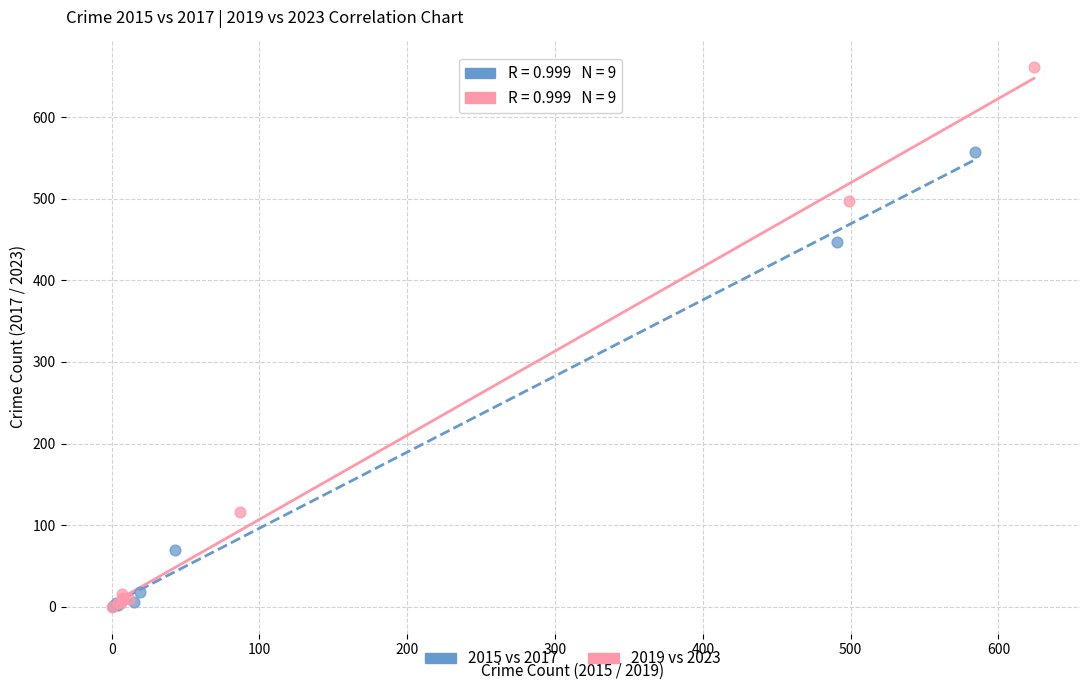

Which series has the largest Y range (max minus min)?

2019 vs 2023